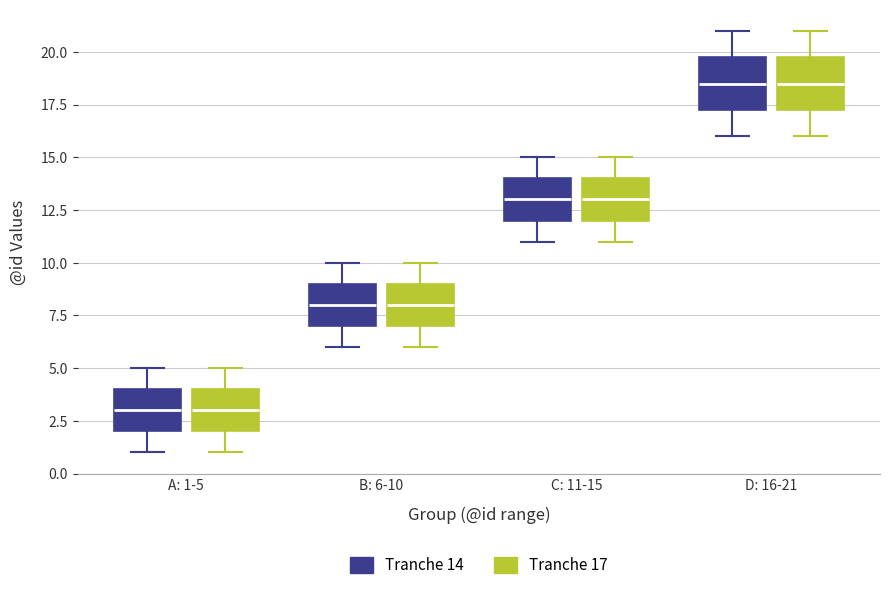

Reading left to right, read every box against the y-axis: the position of its median line, the range the box covers, and the ends of its whiskers. The values are not printed on the chart, so give them approximately, as read against the axis.

A: 1-5 (Tranche 14): median 3.0, box 2.0 to 4.0, whiskers 1.0 to 5.0
A: 1-5 (Tranche 17): median 3.0, box 2.0 to 4.0, whiskers 1.0 to 5.0
B: 6-10 (Tranche 14): median 8.0, box 7.0 to 9.0, whiskers 6.0 to 10.0
B: 6-10 (Tranche 17): median 8.0, box 7.0 to 9.0, whiskers 6.0 to 10.0
C: 11-15 (Tranche 14): median 13.0, box 12.0 to 14.0, whiskers 11.0 to 15.0
C: 11-15 (Tranche 17): median 13.0, box 12.0 to 14.0, whiskers 11.0 to 15.0
D: 16-21 (Tranche 14): median 18.5, box 17.5 to 20.0, whiskers 16.0 to 21.0
D: 16-21 (Tranche 17): median 18.5, box 17.5 to 20.0, whiskers 16.0 to 21.0